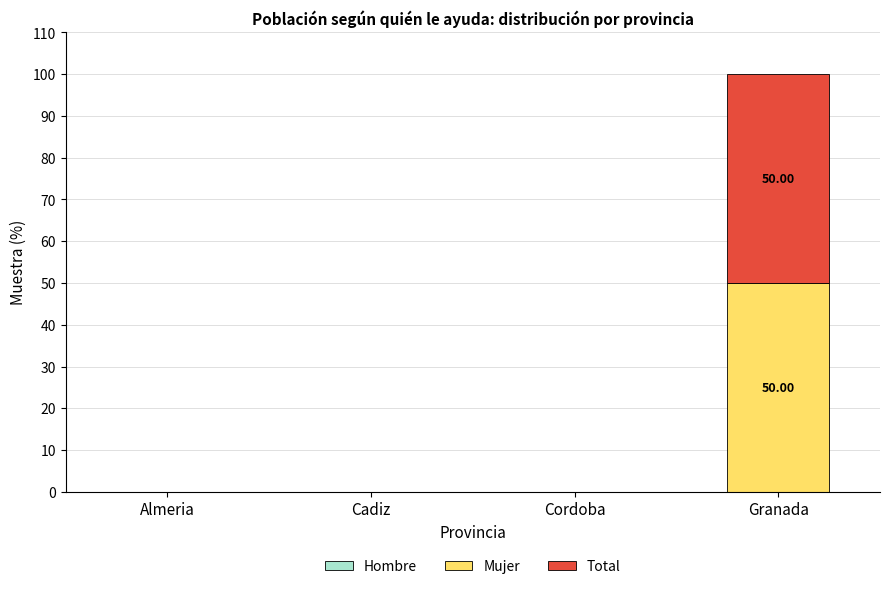

At which label does Mujer reach its peak?

Granada